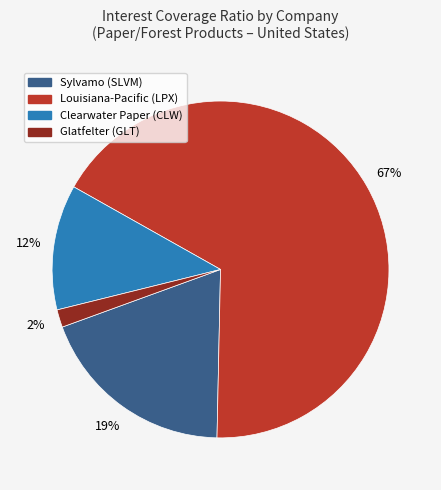

Is there a majority slice in this chart?

Yes